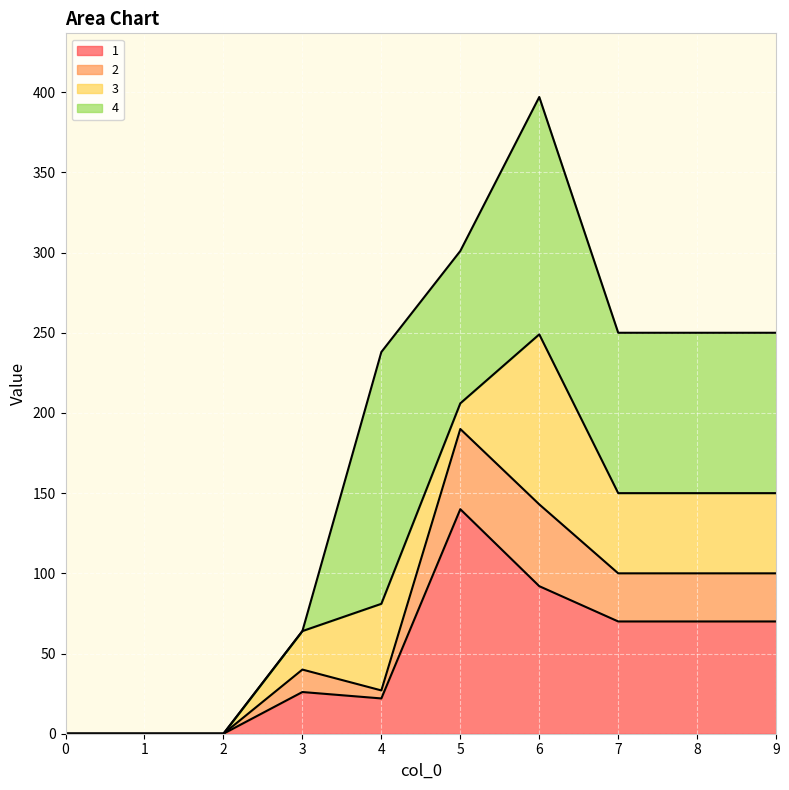

What is the difference between the second highest and minimum values in the 2 series?

143